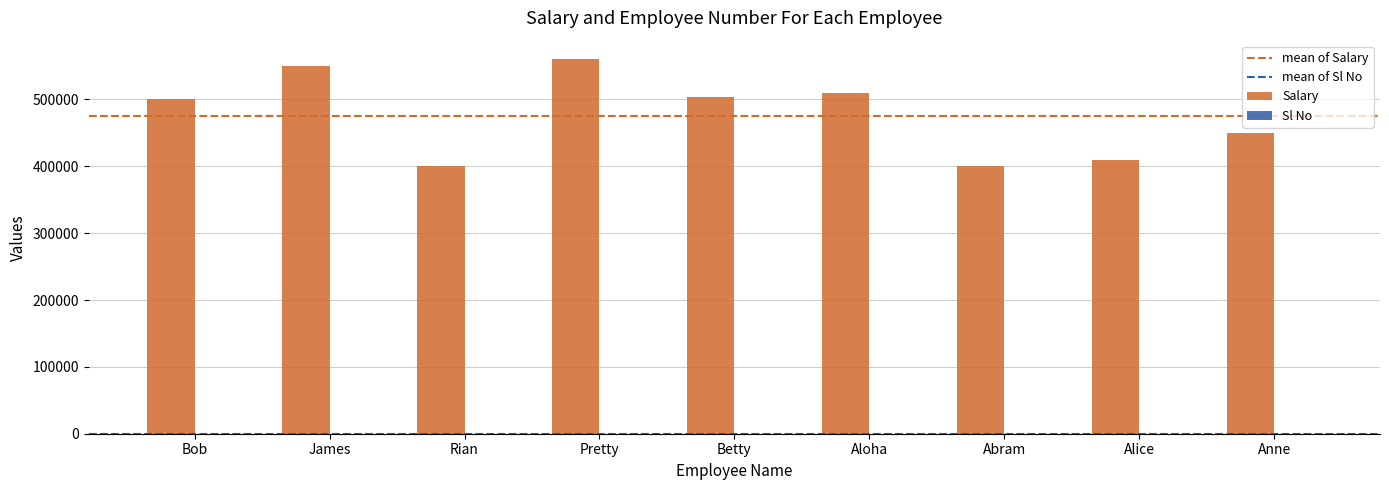

How many groups of bars are there?

9